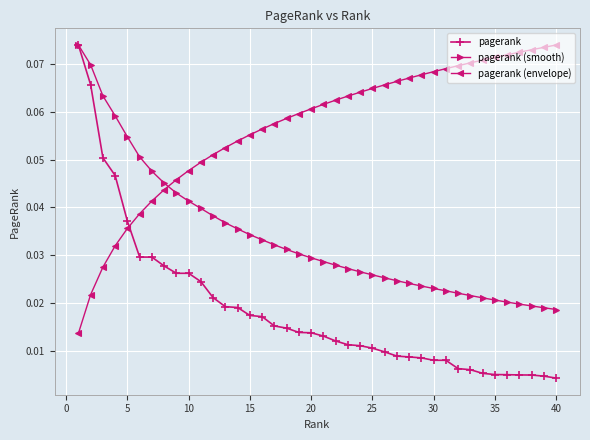

List the series in order of their overall mean, highest first.

pagerank (envelope), pagerank (smooth), pagerank